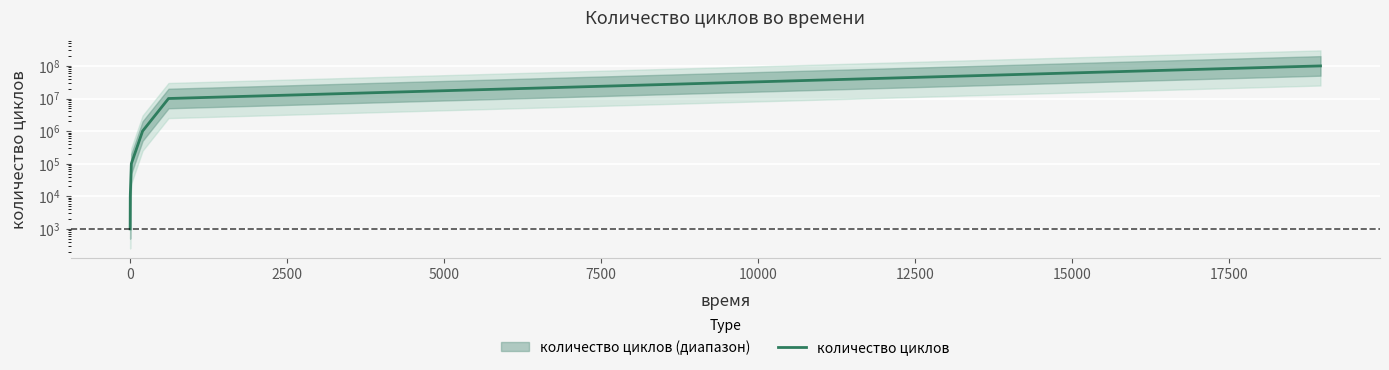

What is the smallest value displayed?

1000